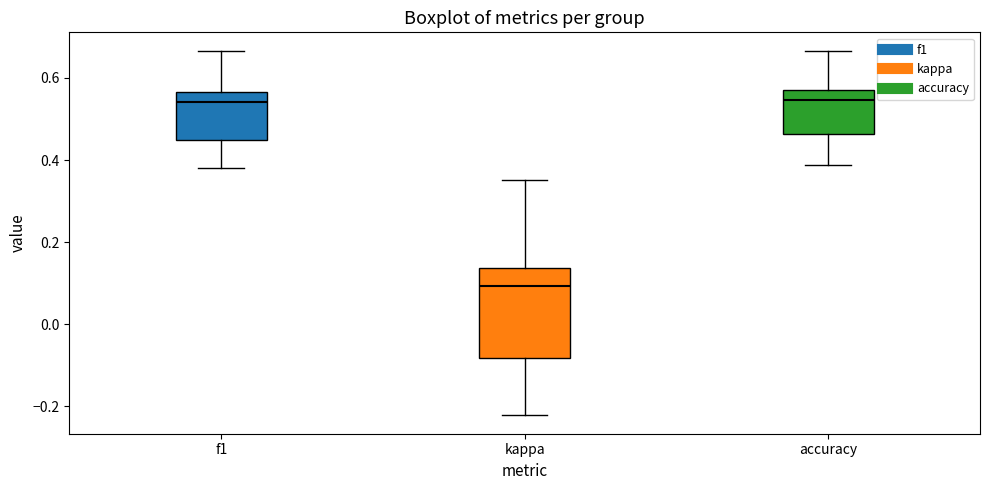

Reading left to right, transcribe this box plot: for each box, give where its median line is, the range the box spans, and where its two whiskers end, as read against the y-axis. The values are not printed on the chart, so give them approximately, as read against the axis.

f1: median 0.54, box 0.44 to 0.56, whiskers 0.38 to 0.66
kappa: median 0.10, box -0.08 to 0.14, whiskers -0.22 to 0.36
accuracy: median 0.54, box 0.46 to 0.58, whiskers 0.38 to 0.66